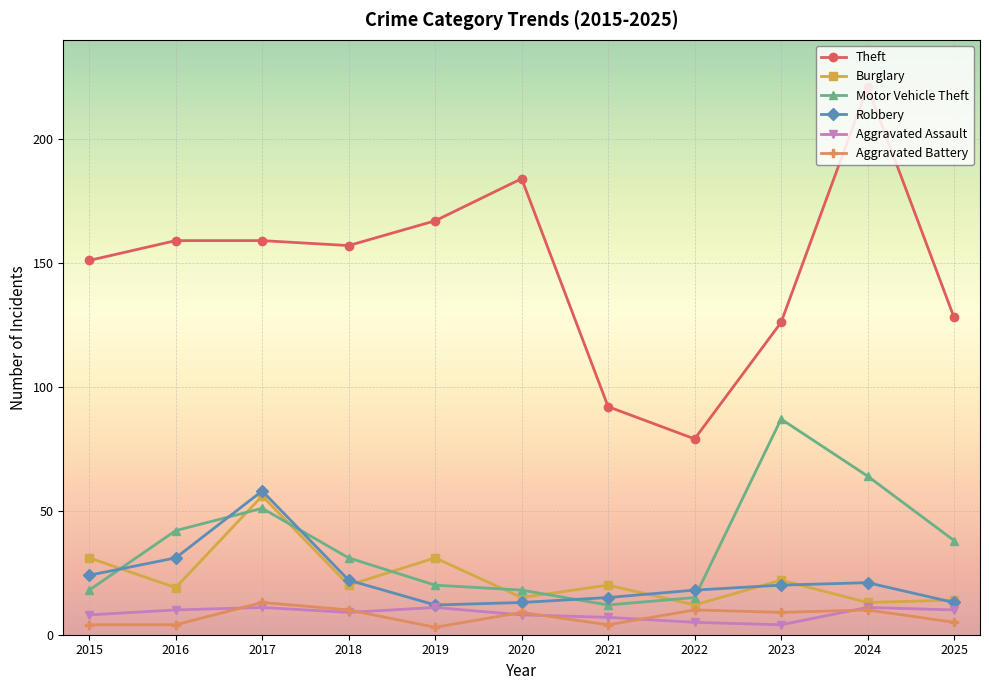

True or false: Aggravated Assault and Burglary cross at least once.

False